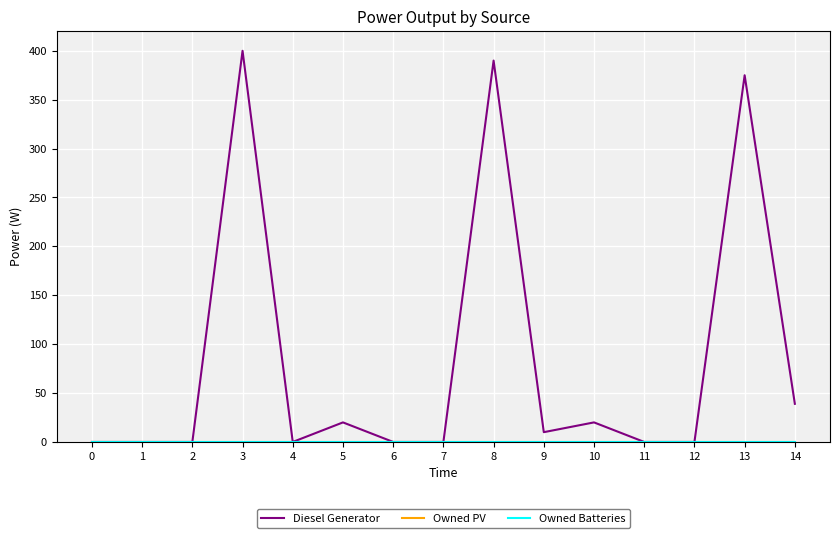

Rank the series by their maximum value, from highest to lowest.

Diesel Generator, Owned PV, Owned Batteries